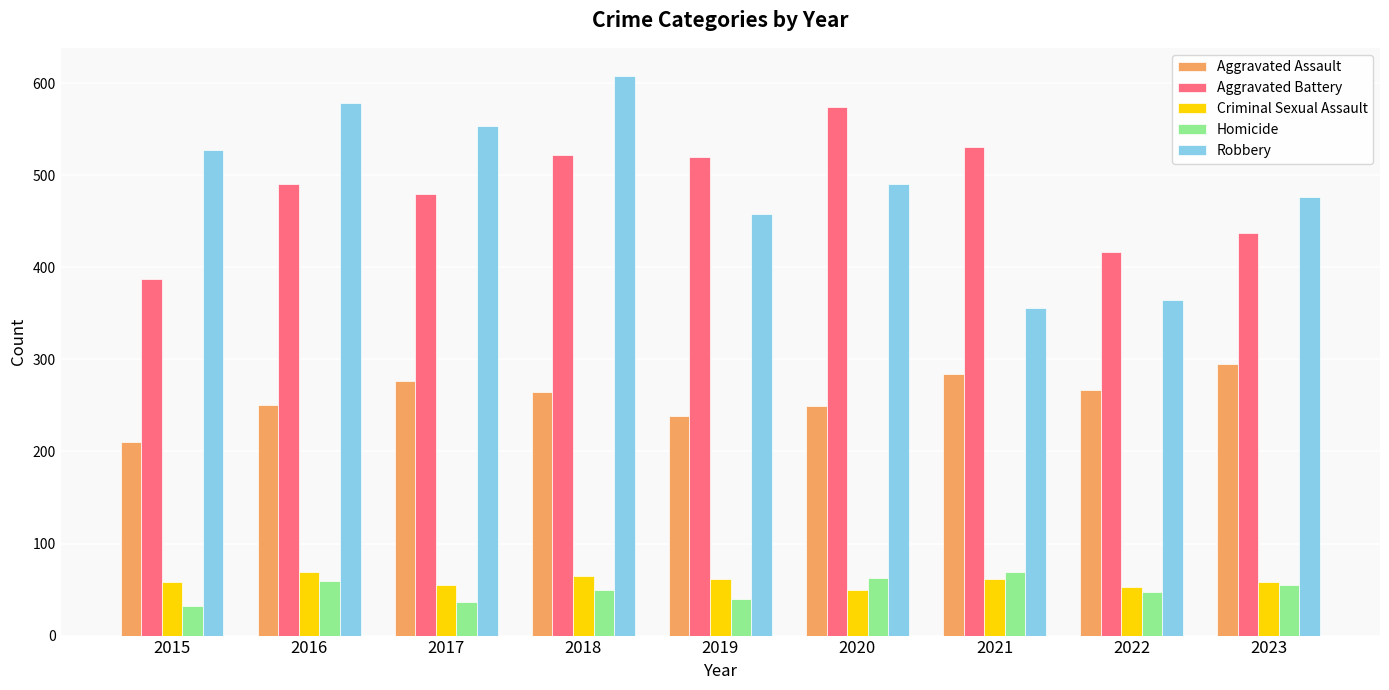

How many bars are there in each group?

5